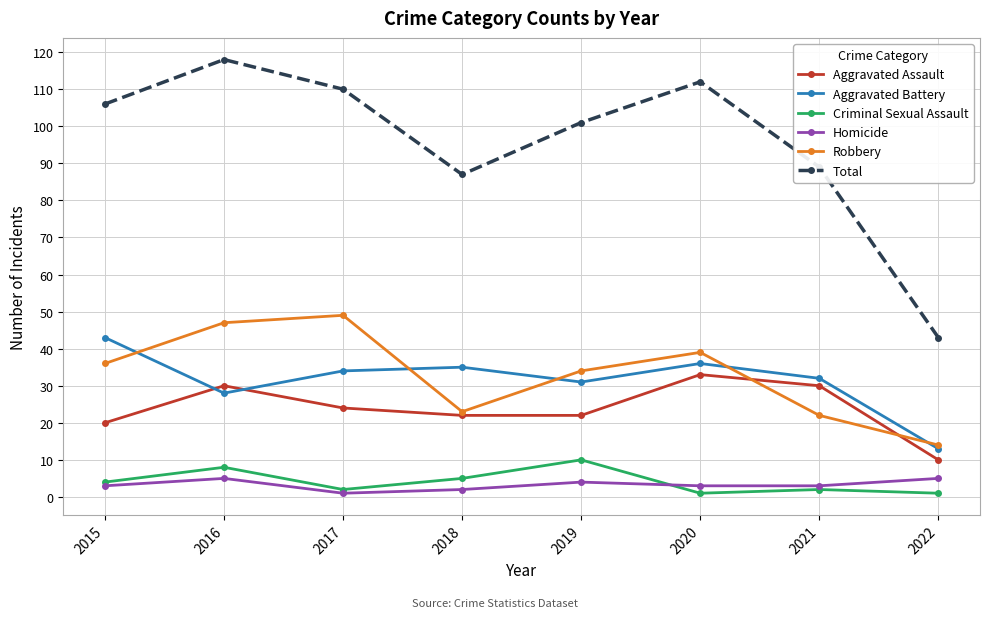

Where is Total nearest to the value 80?

2018